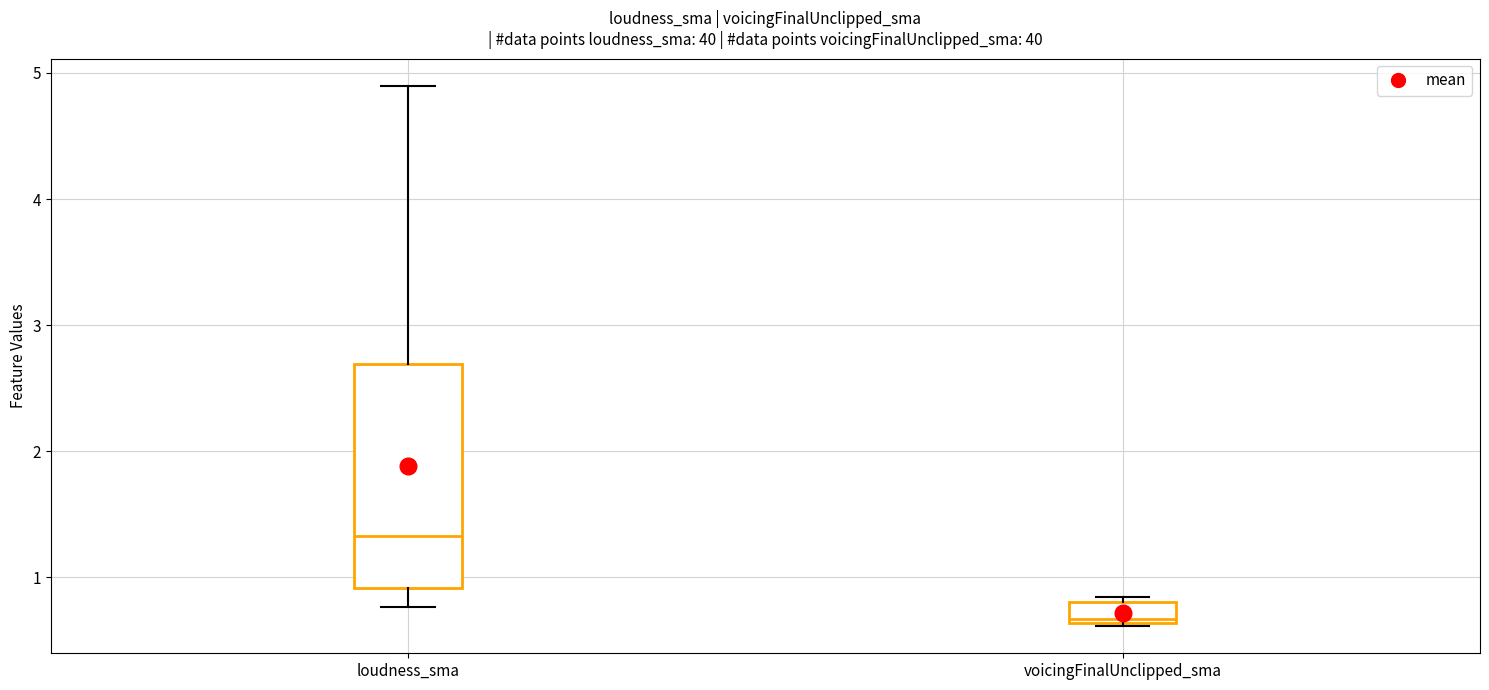

Which box is the tallest, from its lower edge to its upper edge?

loudness_sma